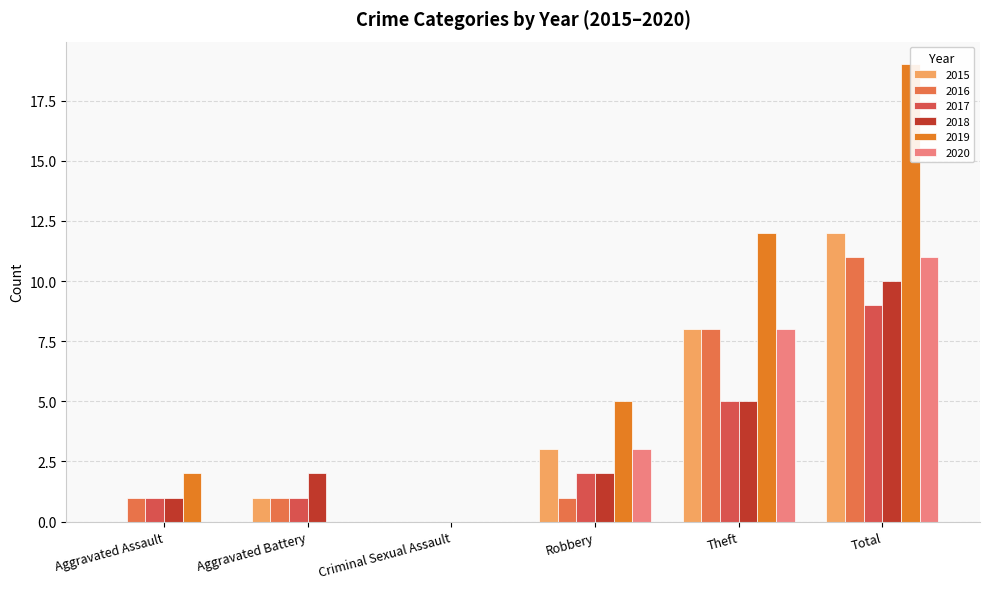

How many groups of bars are there?

6